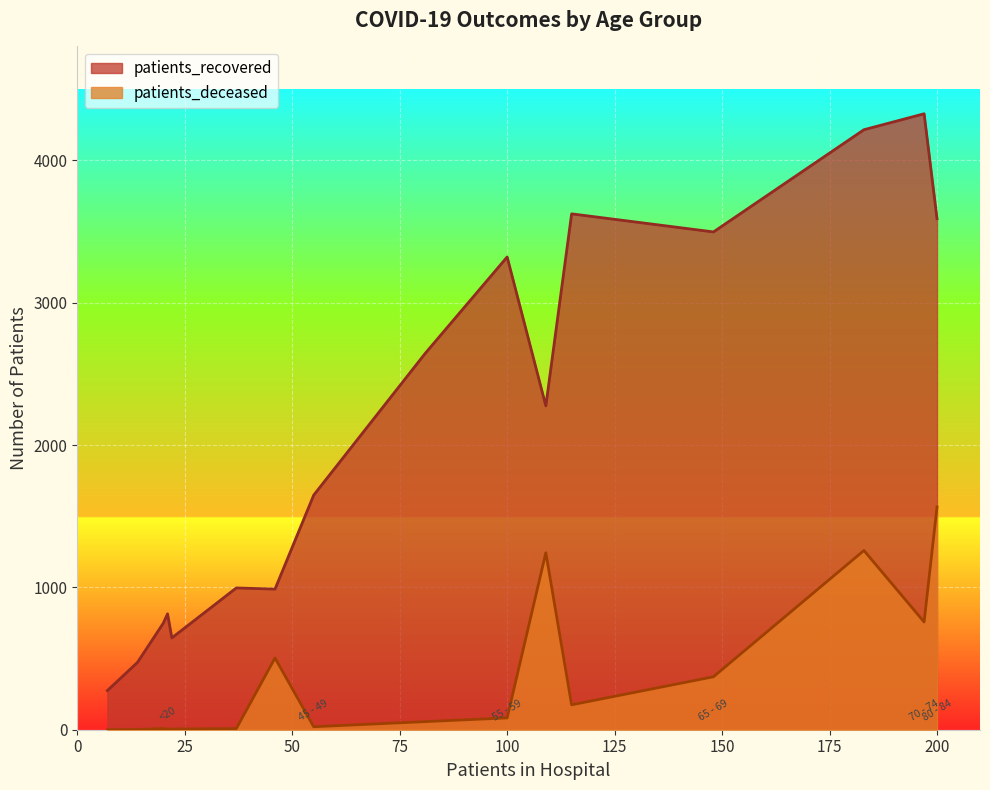

At which label does patients_deceased reach its peak?

200